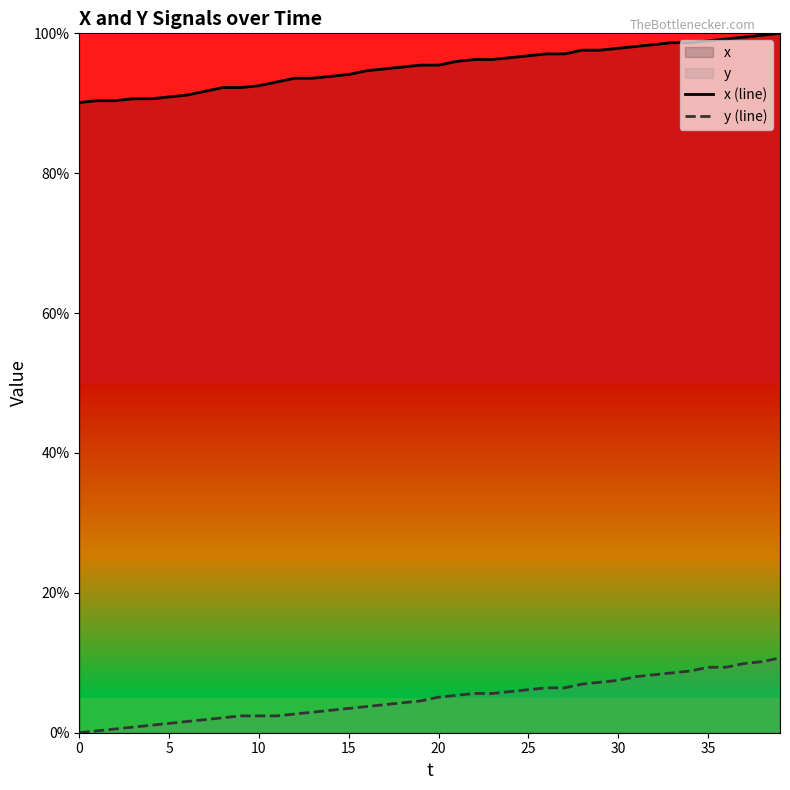

At 15, list the series in order from largest to smallest.

x (line), y (line)